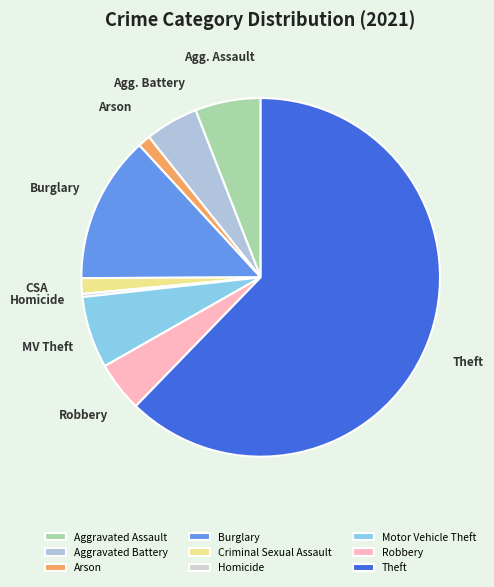

What is the smallest slice in the pie chart?

Homicide